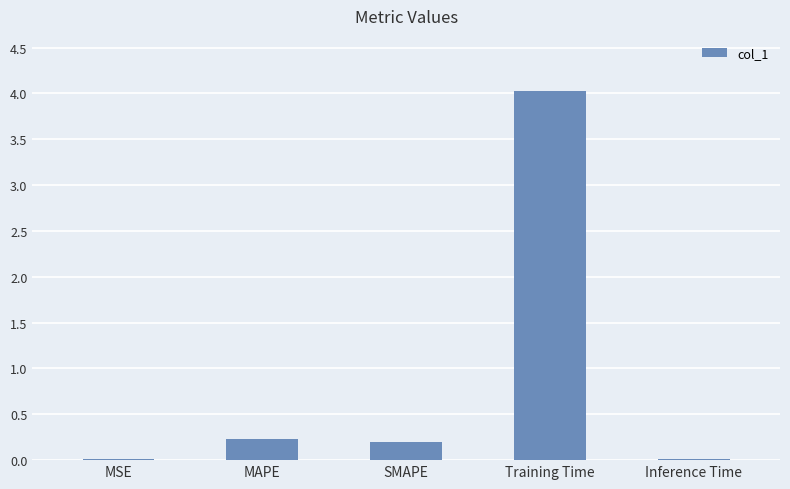

What value does the data have at Training Time?

4.0